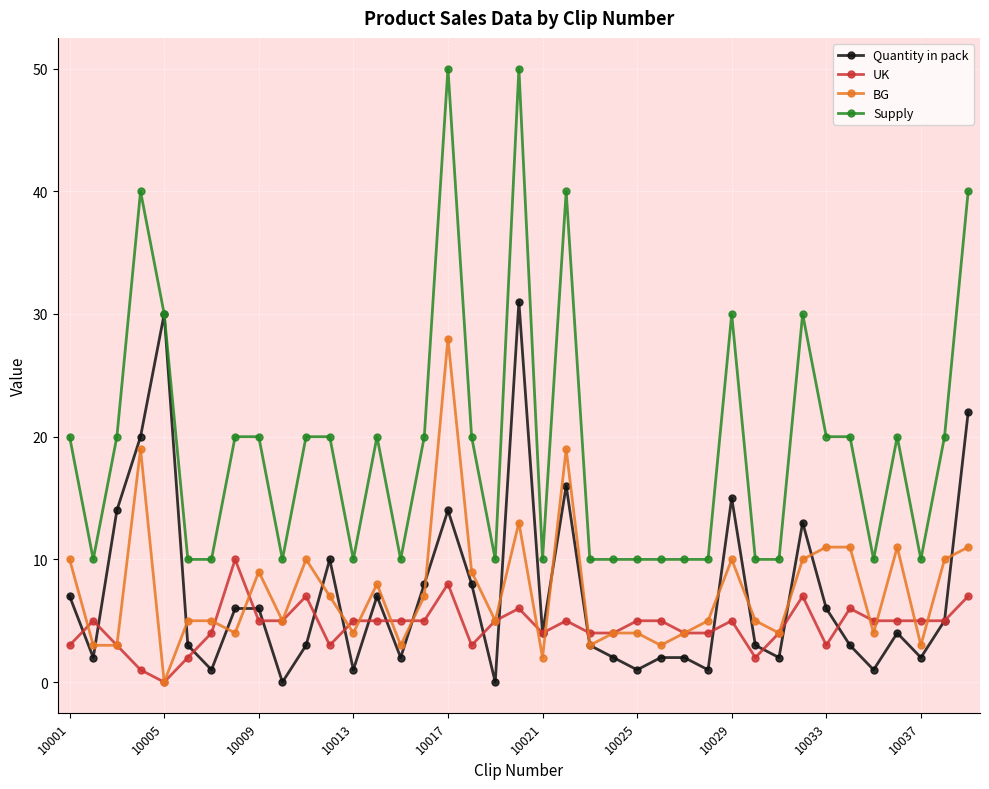

True or false: UK has more than 2 interior local peaks.

True